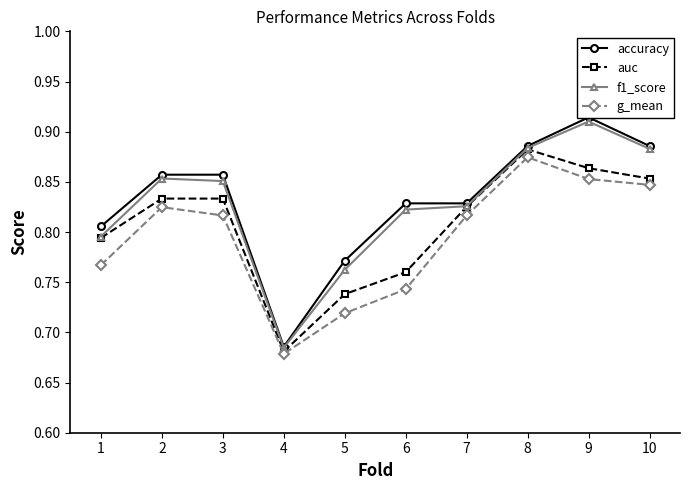

True or false: auc and f1_score intersect in this chart.

False